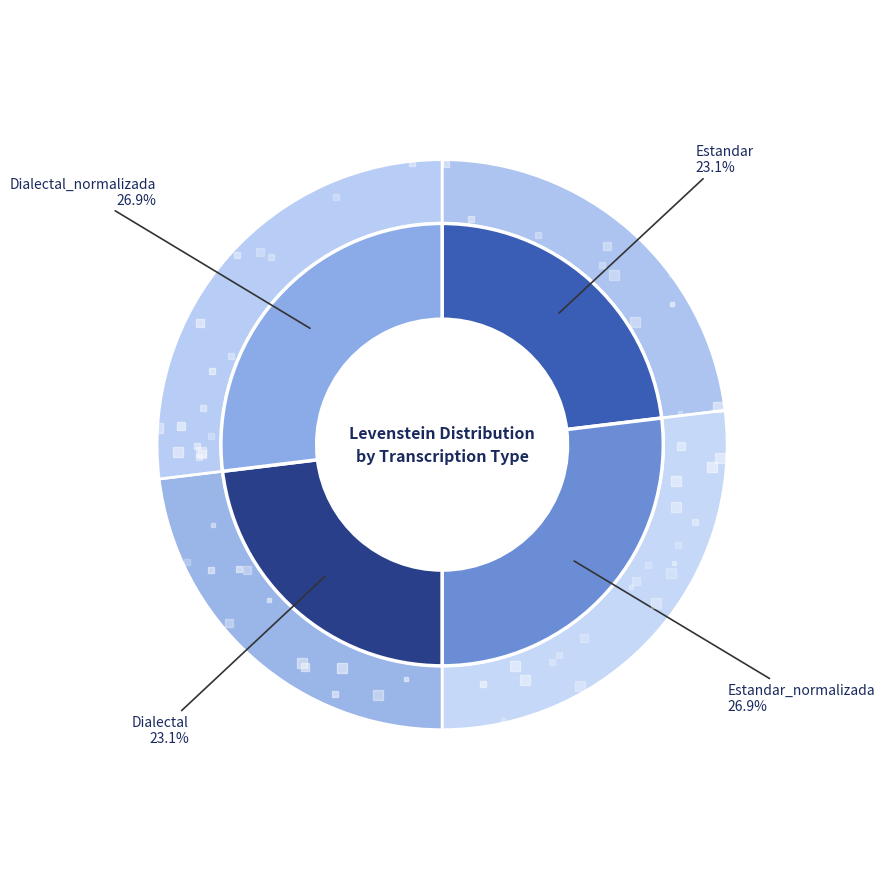

What is the largest slice in the pie chart?

Estandar_normalizada